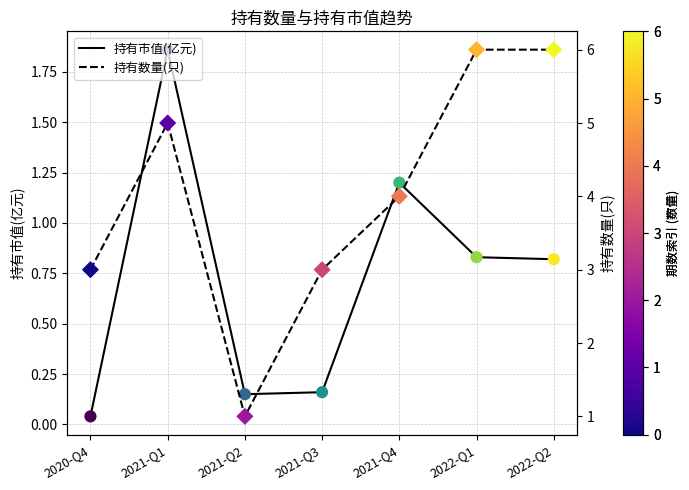

Is the value of 持有数量(只) at 2021-Q4 greater than the value of 持有市值(亿元) at 2021-Q2?

Yes